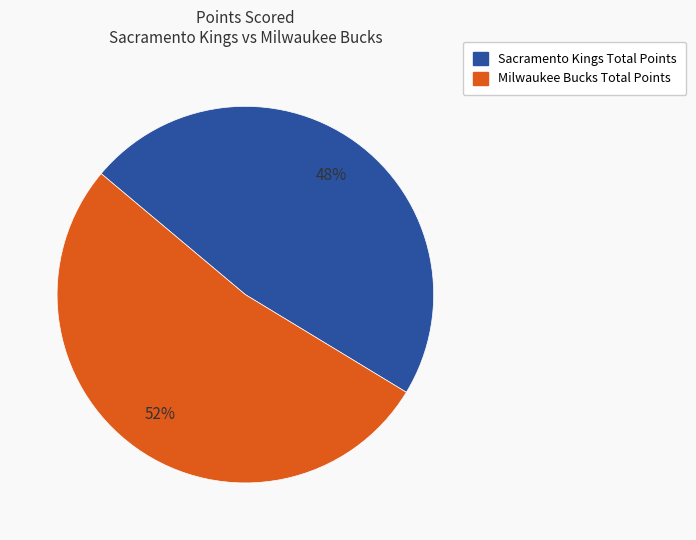

Is there a majority slice in this chart?

Yes